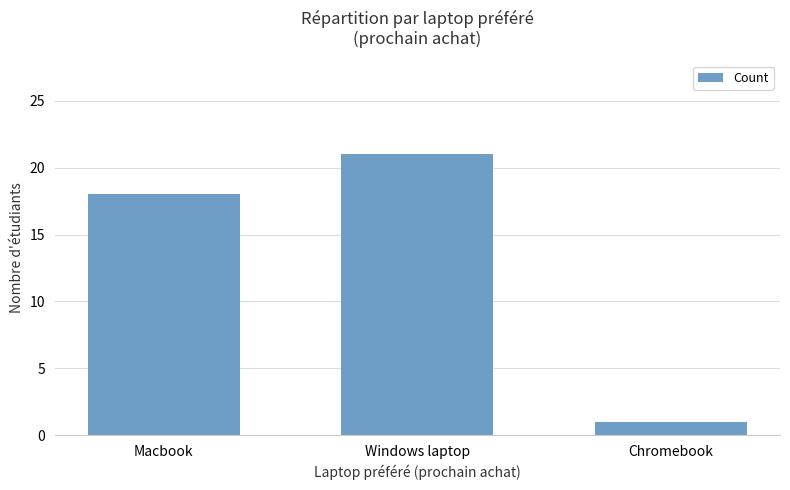

How many distinct data groups are displayed?

1